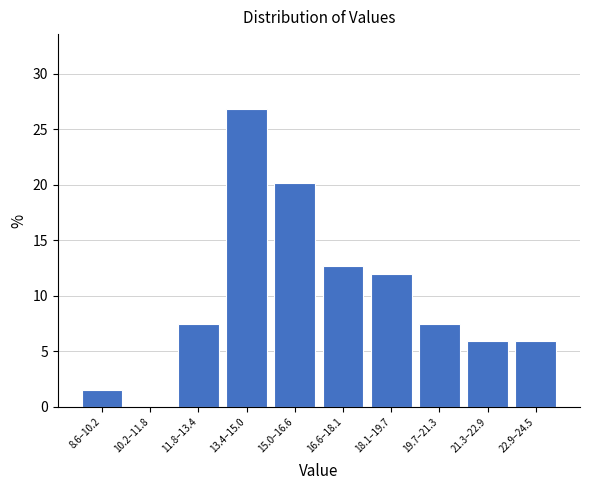

Reading left to right, transcribe all the data shown in this chart.

8.6–10.2=1.5	10.2–11.8=0.0	11.8–13.4=7.5	13.4–15.0=26.9	15.0–16.6=20.1	16.6–18.1=12.7	18.1–19.7=11.9	19.7–21.3=7.5	21.3–22.9=6.0	22.9–24.5=6.0